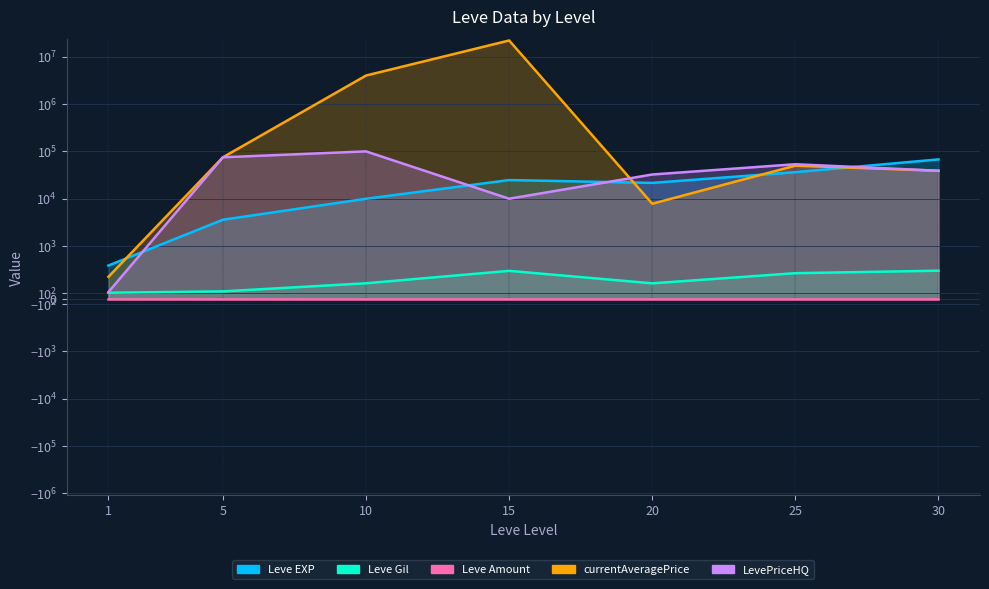

What value does the LevePriceHQ series have at 25?

53571.8